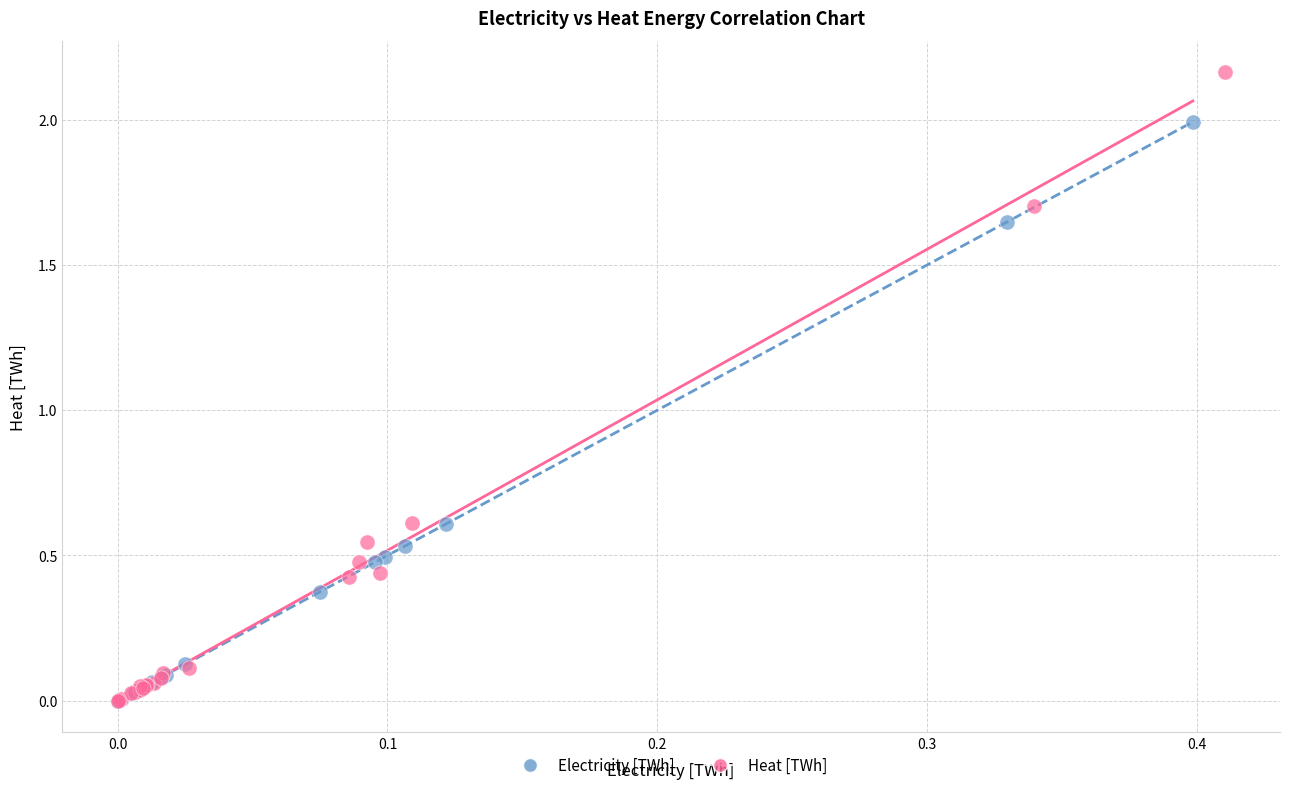

Which series contains the highest Y value?

Heat [TWh]